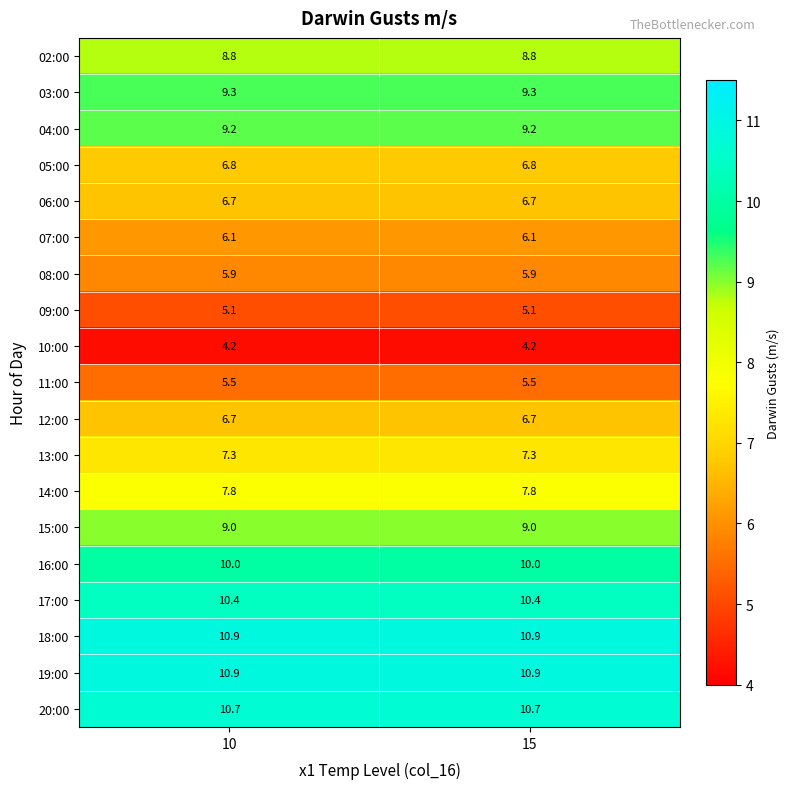

What value does the 04:00 series have at 10?

9.2